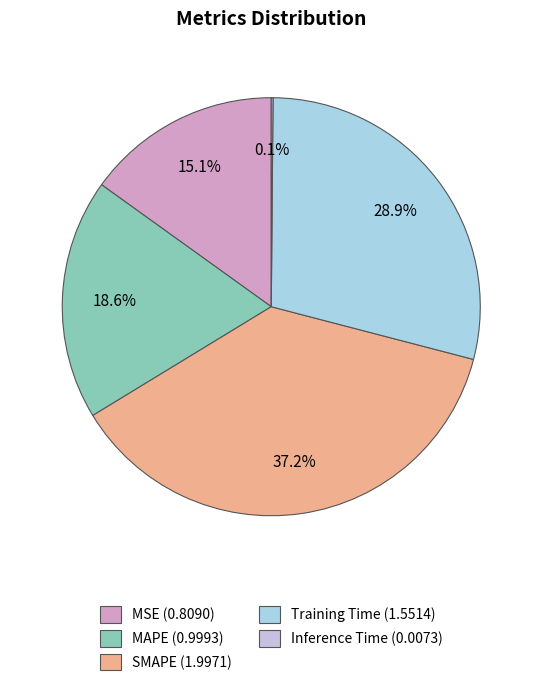

How many segments does this pie chart have?

5